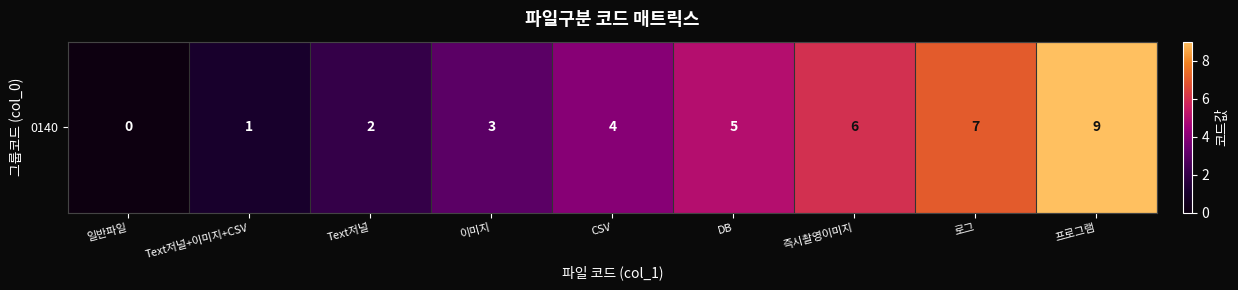

How many values exceed 4?

4